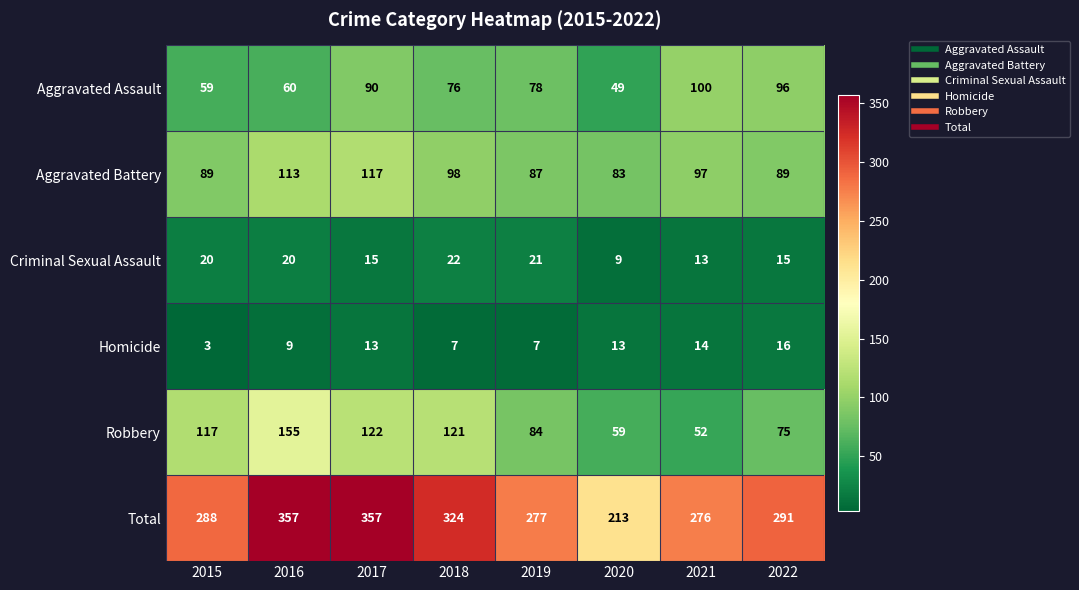

The Criminal Sexual Assault series shows 24 at 2022. True or false?

False